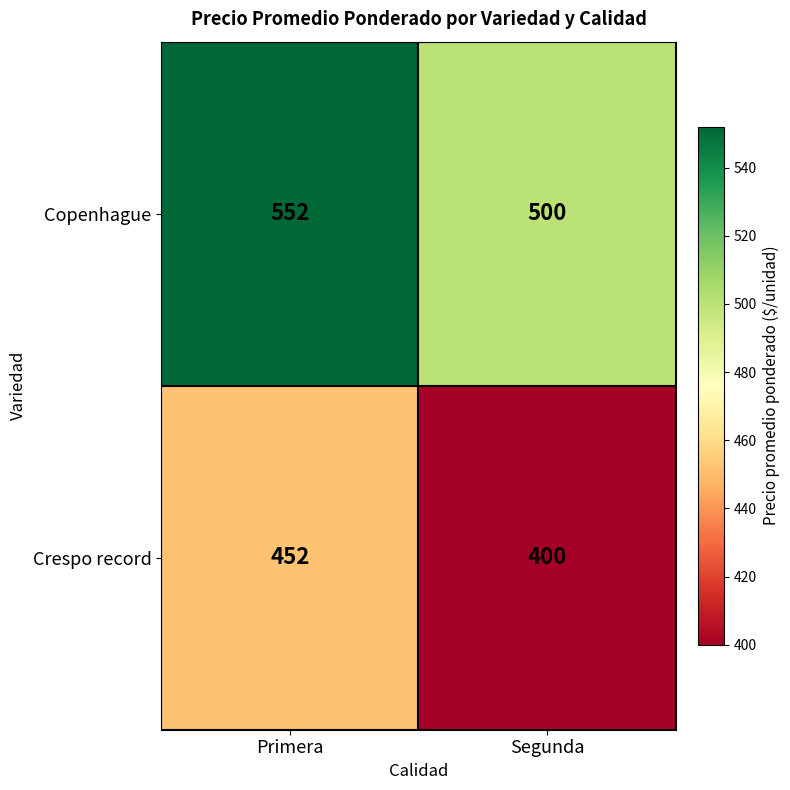

What is the difference between the Copenhague values at Primera and Segunda?

52